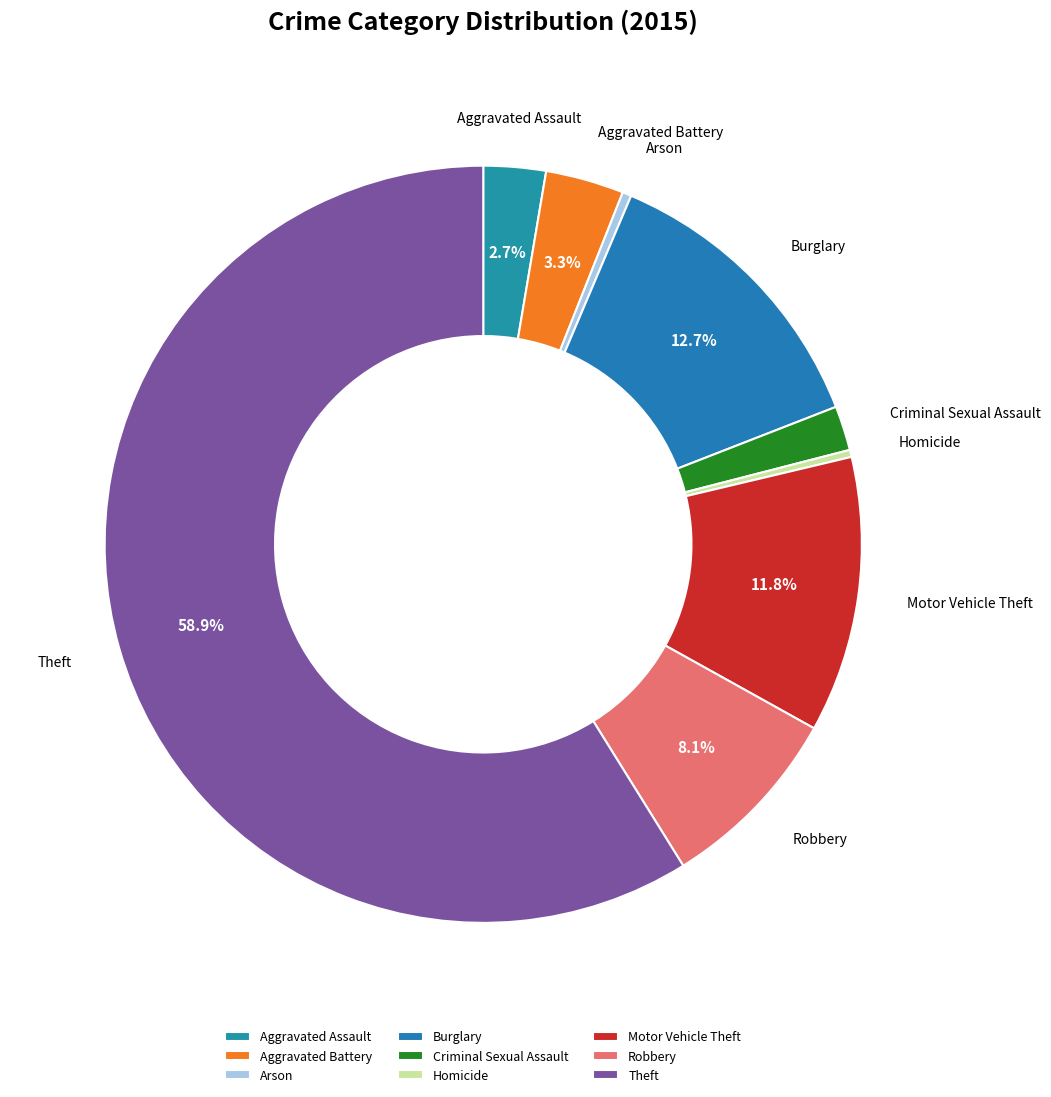

To the nearest percent, what is the difference between the Burglary and Motor Vehicle Theft slice percentages?

1%